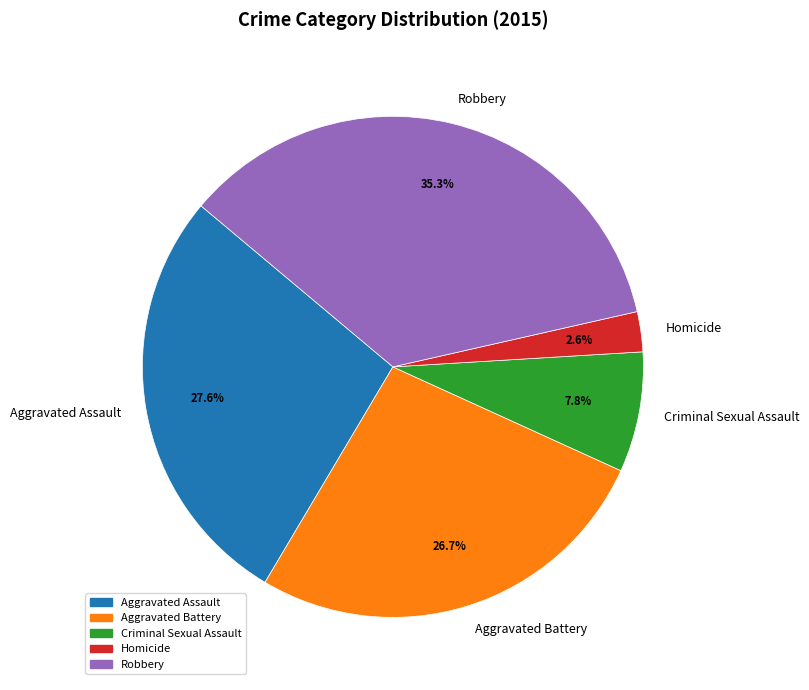

How many slices are in this pie chart?

5